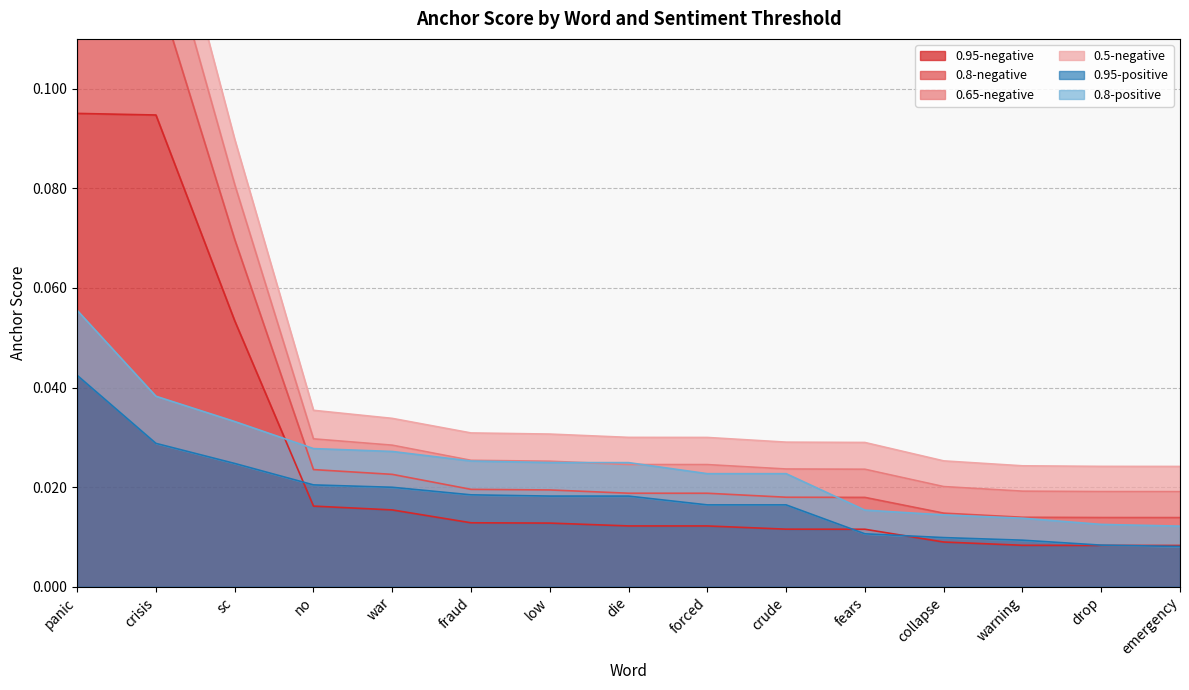

True or false: 0.5-negative has a value of 0.1 at sc.

False